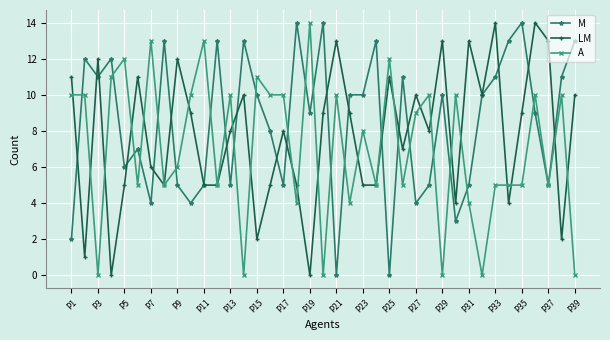

How many lines are shown in the chart?

3